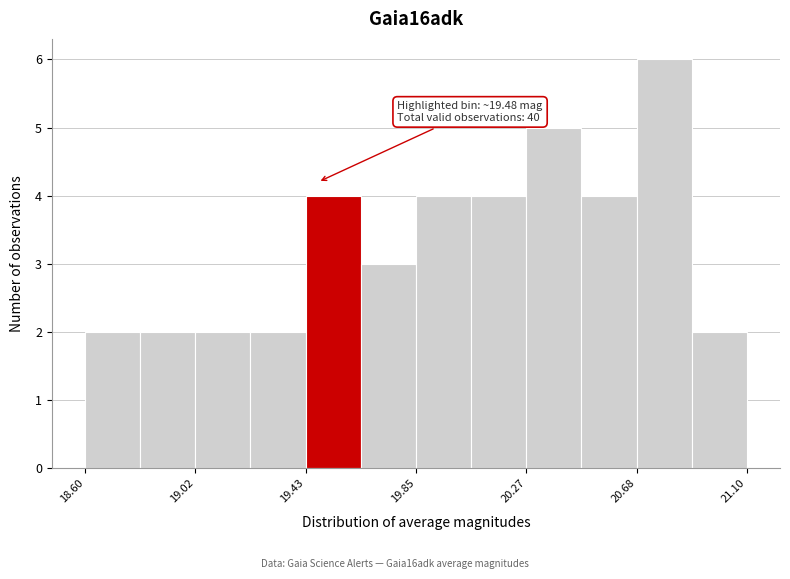

Over which range of the x-axis is the bar tallest?

20.70 to 20.90